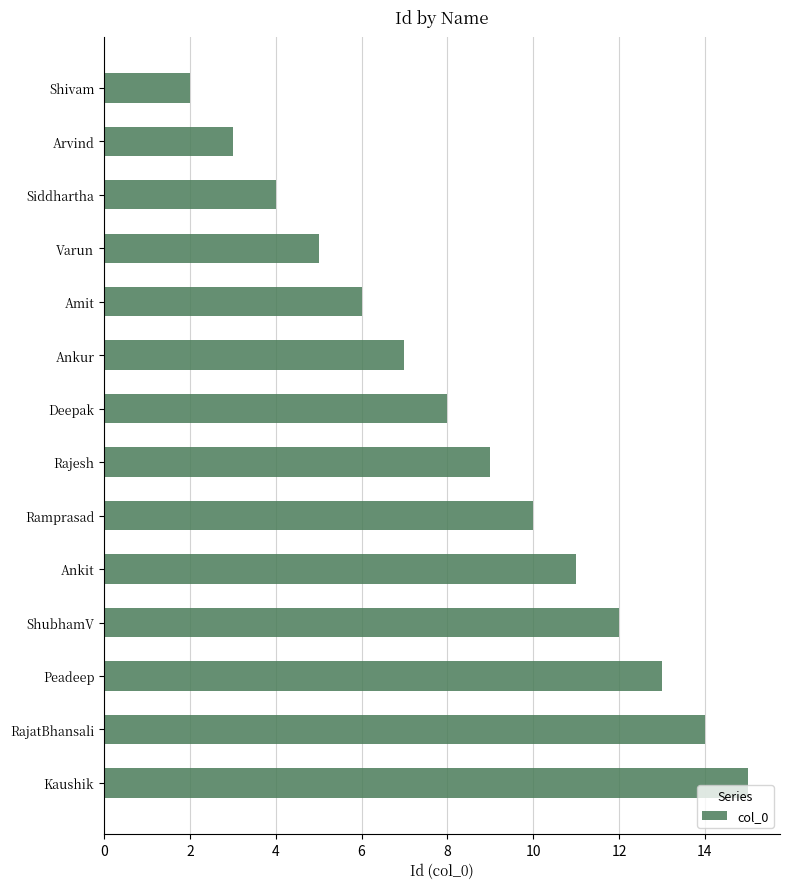

What is the difference between the maximum and second lowest values?

12